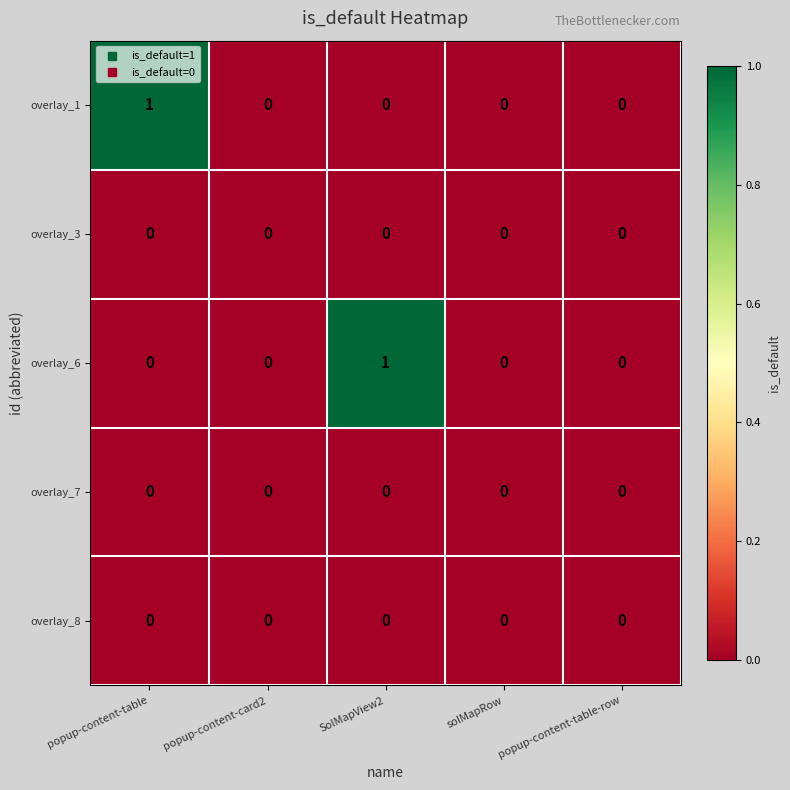

Reading right to left, list all the values displayed in this chart.

overlay_1: 0	0	0	0	1
overlay_3: 0	0	0	0	0
overlay_6: 0	0	1	0	0
overlay_7: 0	0	0	0	0
overlay_8: 0	0	0	0	0